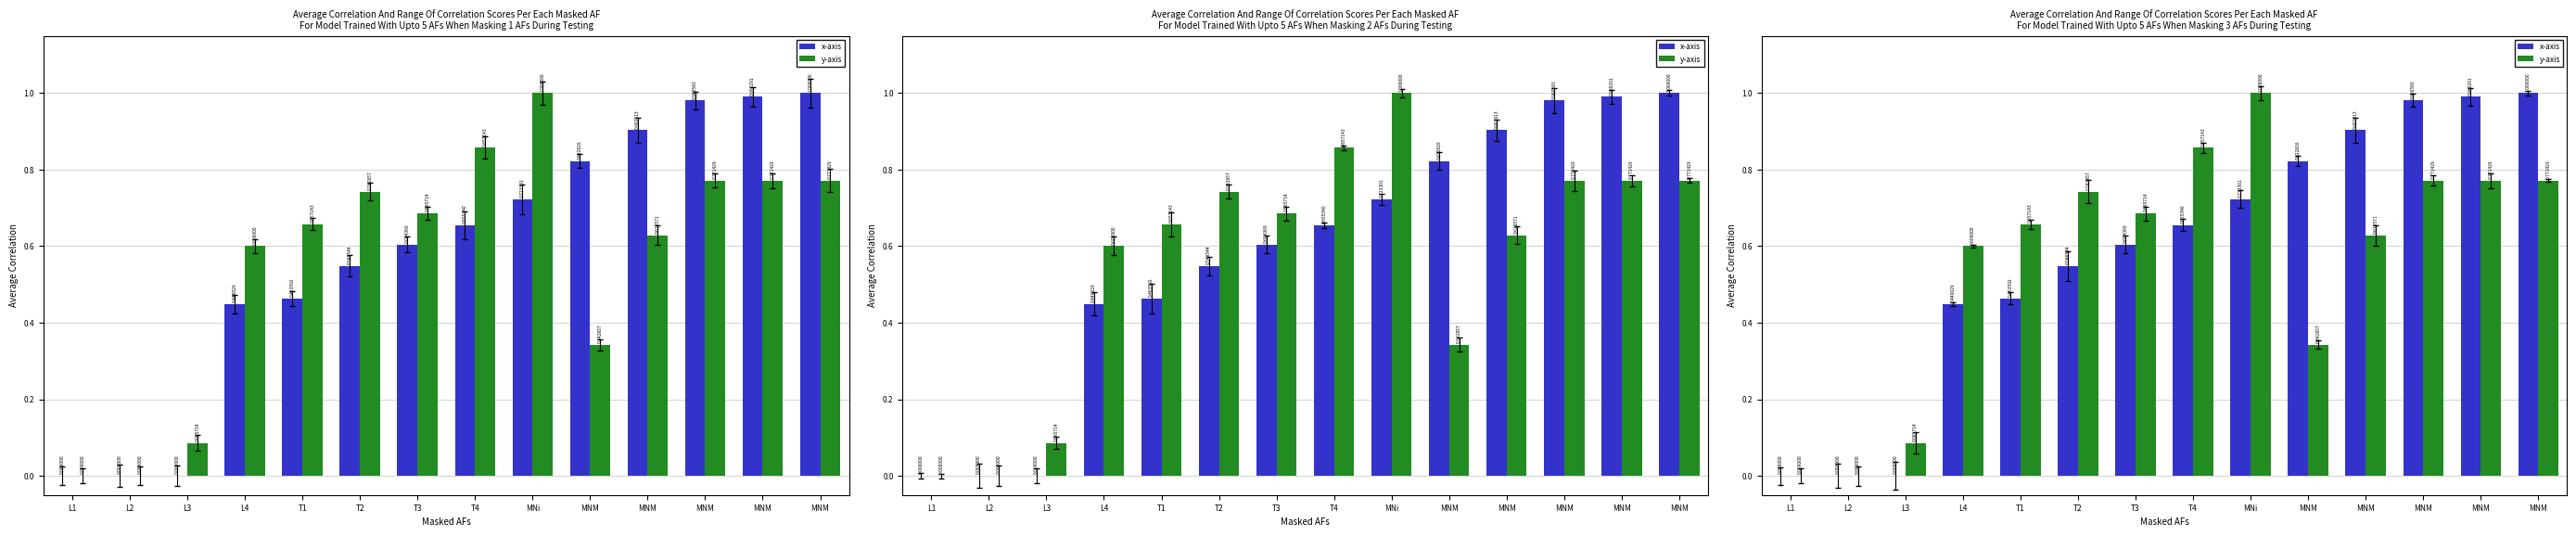

The x-axis series shows 0.9 at MNM. True or false?

True